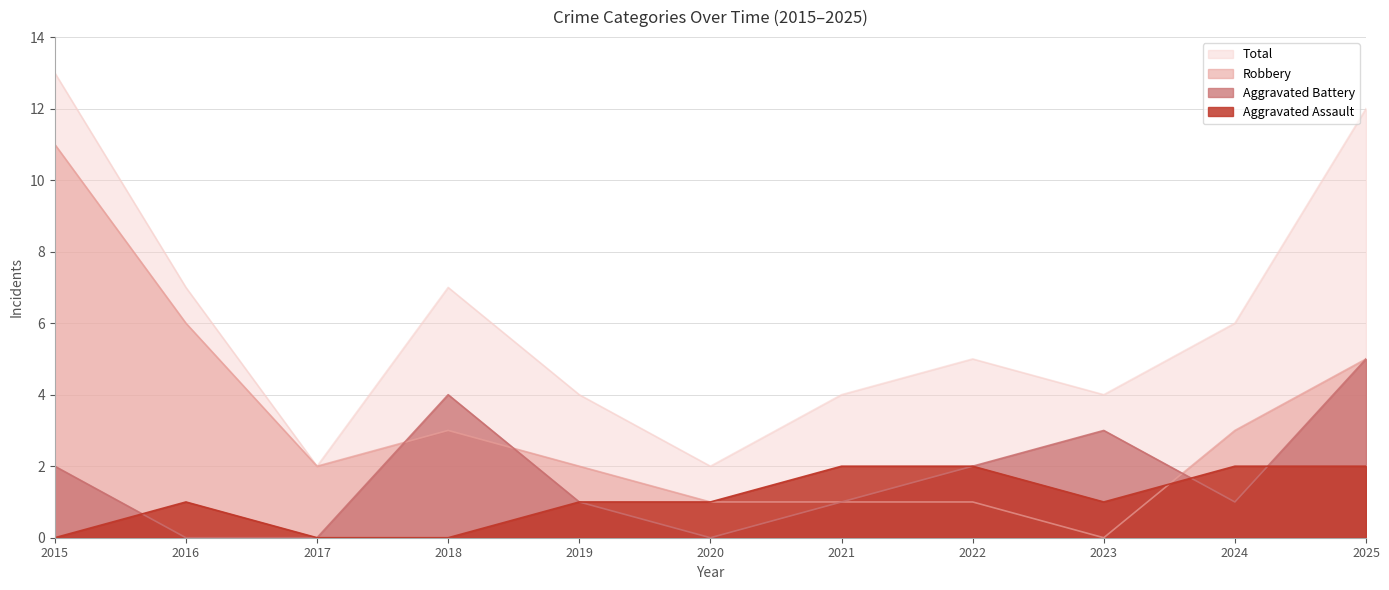

List the labels in order of Aggravated Assault value, smallest first.

2015, 2017, 2018, 2016, 2019, 2020, 2023, 2021, 2022, 2024, 2025